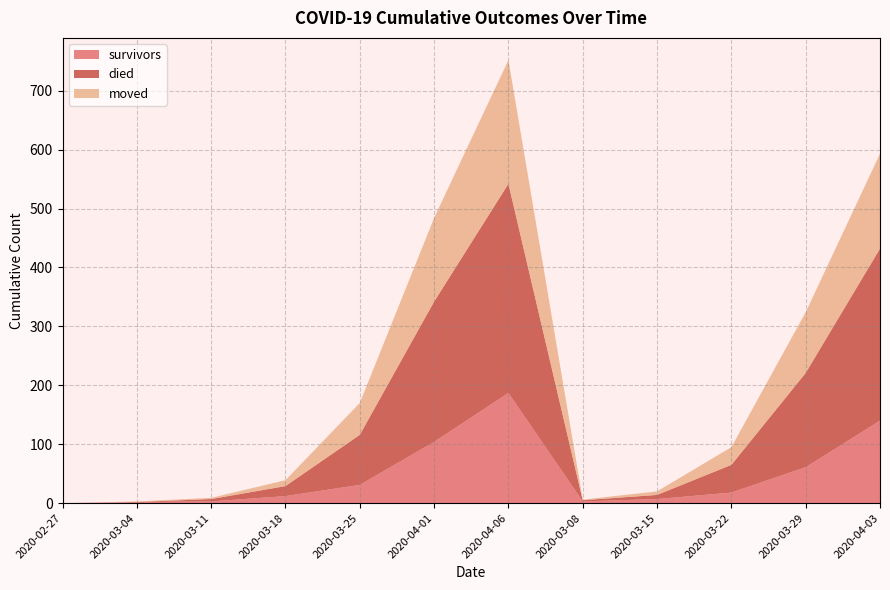

Reading left to right, what are all the values shown in this chart?

survivors: 2020-02-27=0	2020-03-04=2	2020-03-11=3	2020-03-18=12	2020-03-25=31	2020-04-01=104	2020-04-06=187	2020-03-08=3	2020-03-15=7	2020-03-22=18	2020-03-29=61	2020-04-03=140
died: 2020-02-27=0	2020-03-04=0	2020-03-11=4	2020-03-18=17	2020-03-25=85	2020-04-01=238	2020-04-06=355	2020-03-08=2	2020-03-15=7	2020-03-22=47	2020-03-29=160	2020-04-03=292
moved: 2020-02-27=0	2020-03-04=1	2020-03-11=2	2020-03-18=10	2020-03-25=54	2020-04-01=142	2020-04-06=210	2020-03-08=1	2020-03-15=6	2020-03-22=30	2020-03-29=103	2020-04-03=161